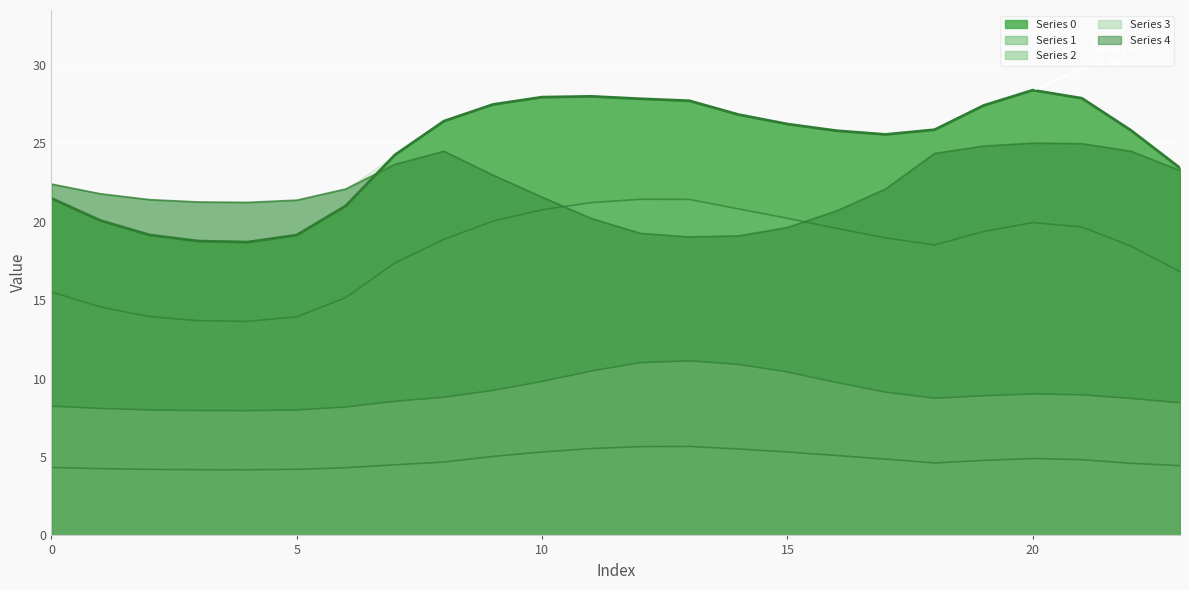

The Series 4 series shows 40.8 at 9. True or false?

False